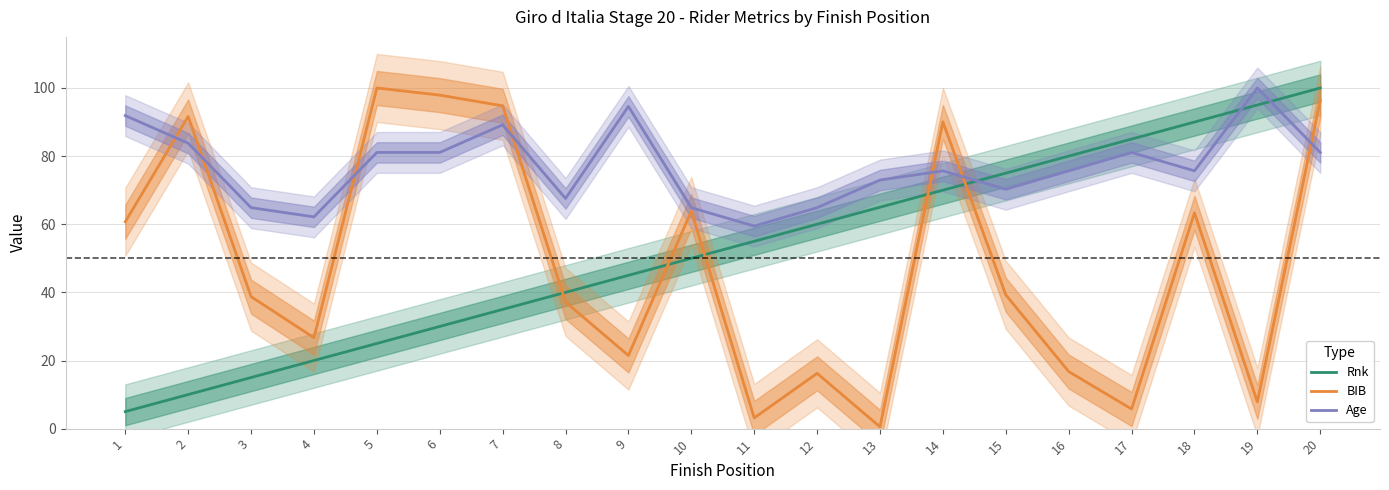

What is the average value of the BIB series?

48.6